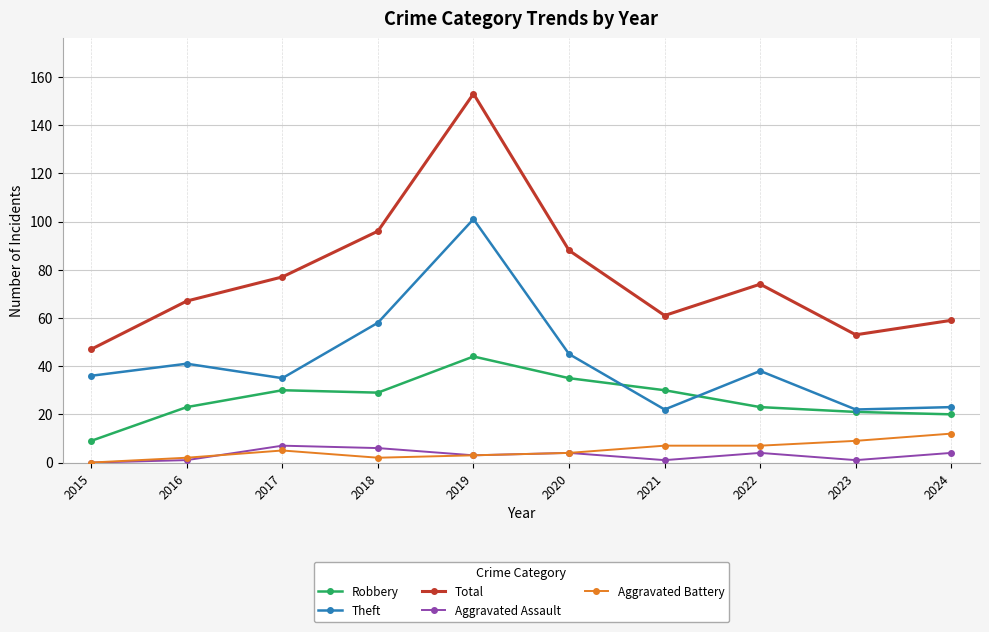

True or false: Theft has a value of 10 at 2017.

False